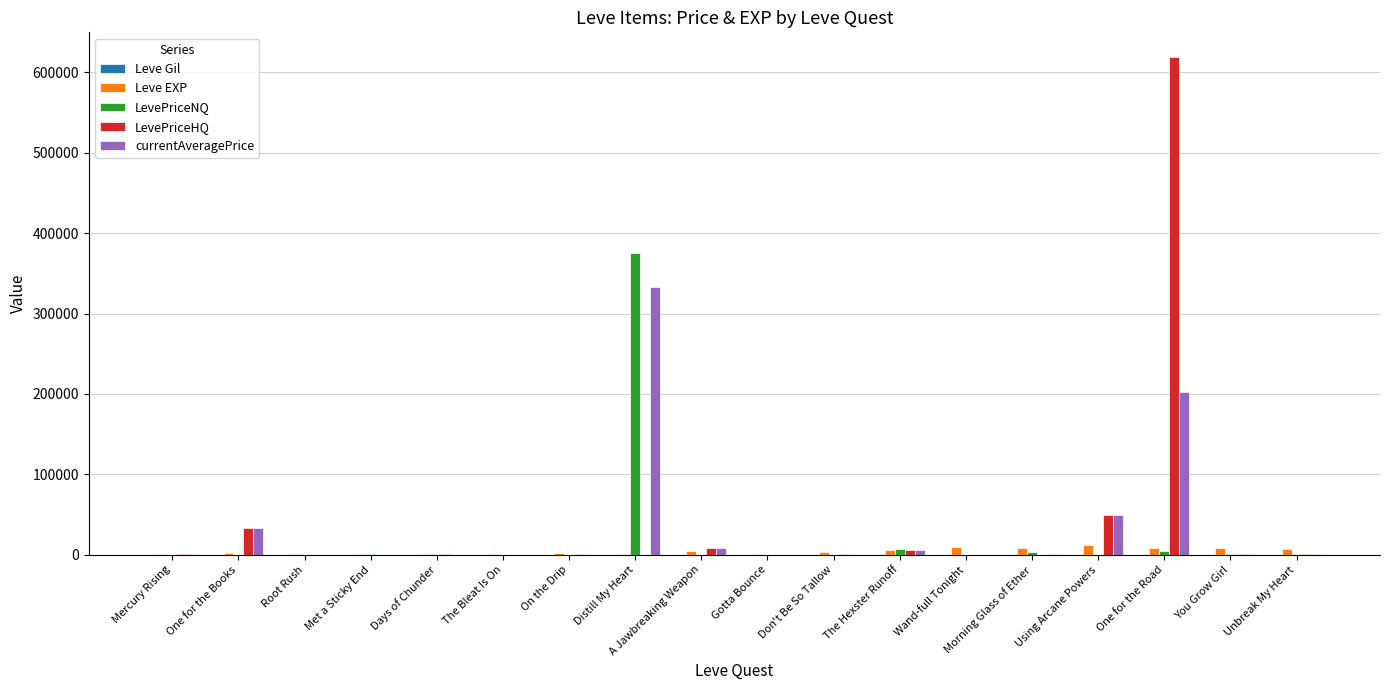

Between On the Drip and One for the Road, which series saw the biggest shift?

LevePriceHQ